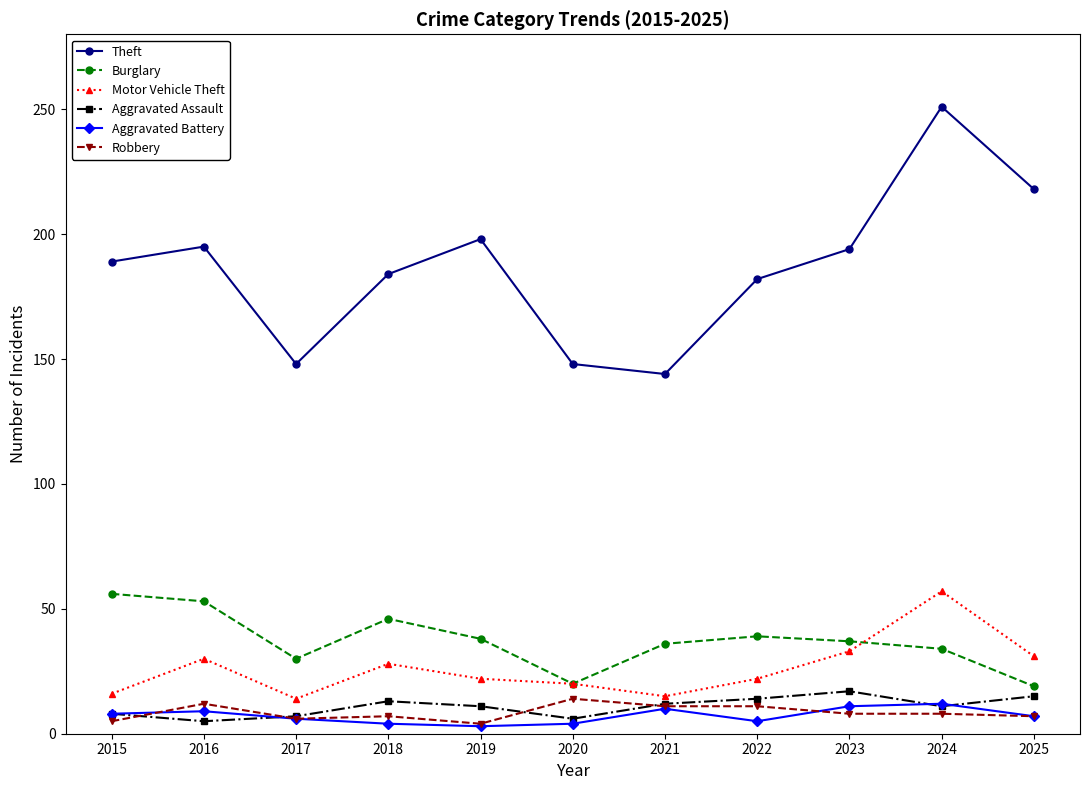

Which series ends up on top after the final intersection of Aggravated Assault and Robbery?

Aggravated Assault